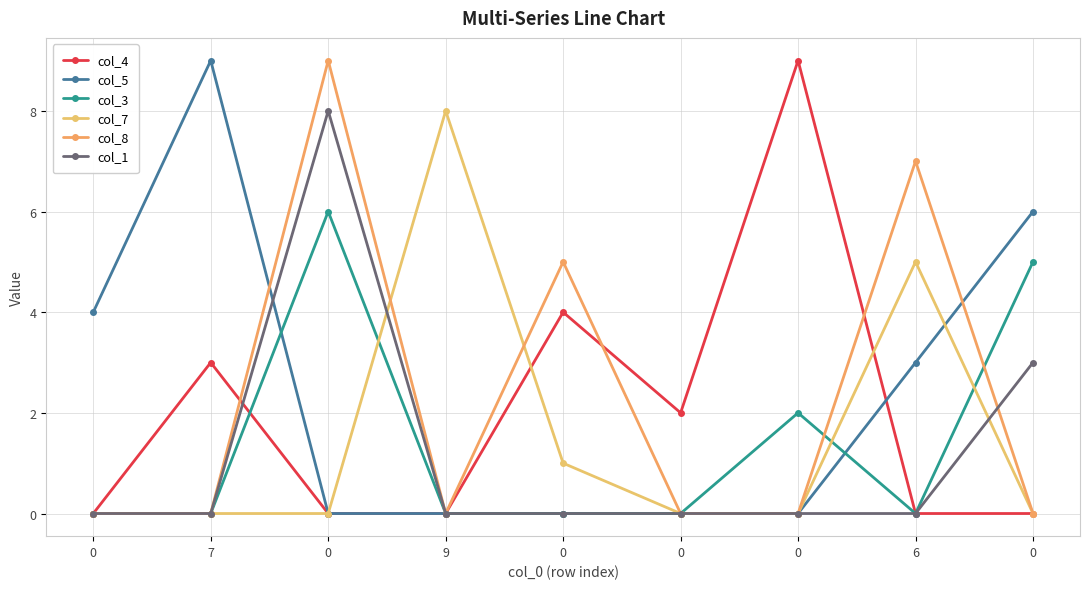

How many lines are shown in the chart?

6